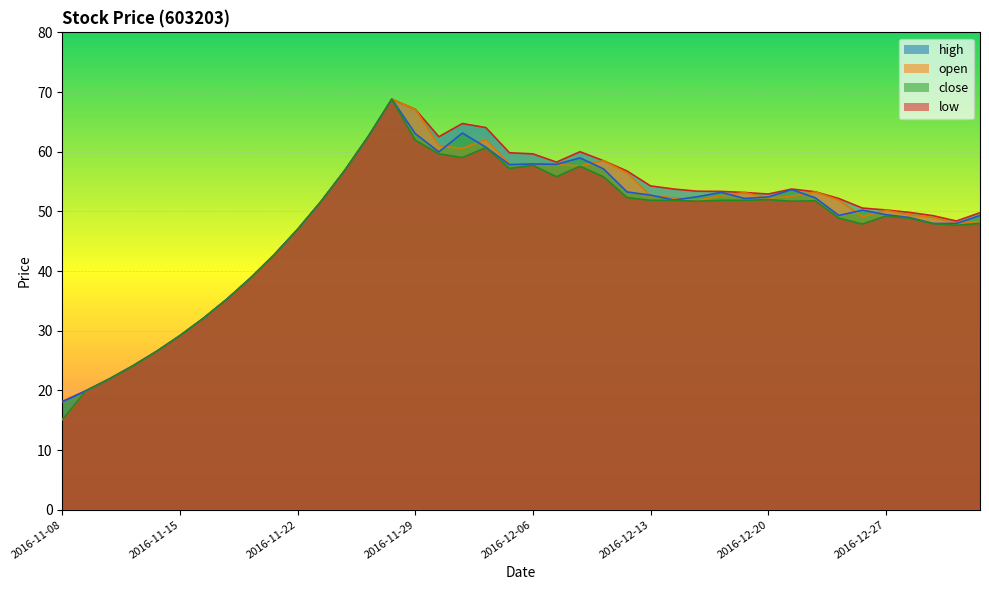

True or false: high and open cross at least once.

False